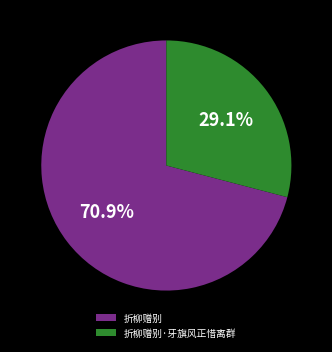

What portion of the pie excludes 折柳赠别·牙旗风正惜离群?

70.9%